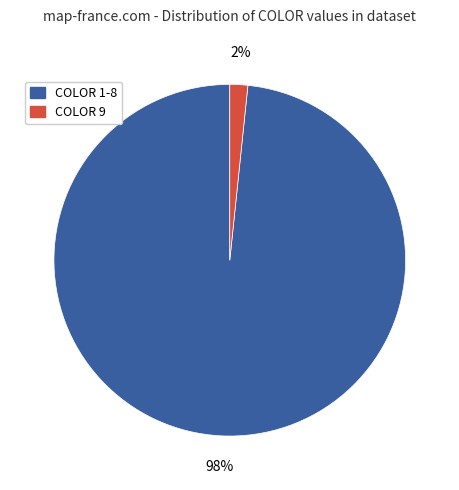

True or false: COLOR 9 accounts for 2% of the total.

True